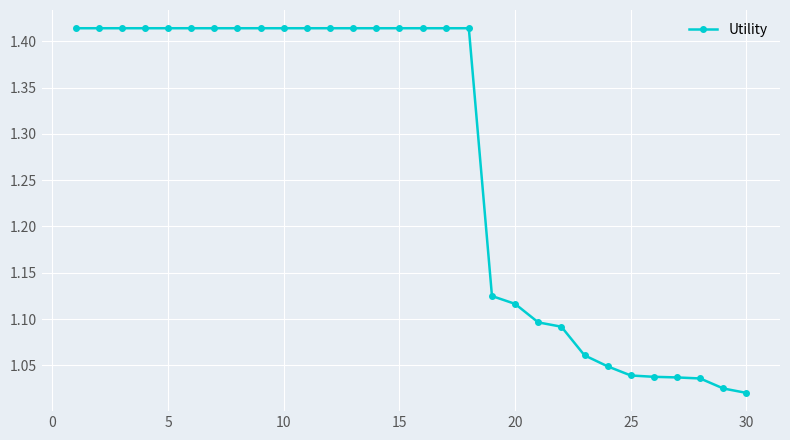

What is the difference between the second highest and minimum values?

0.4